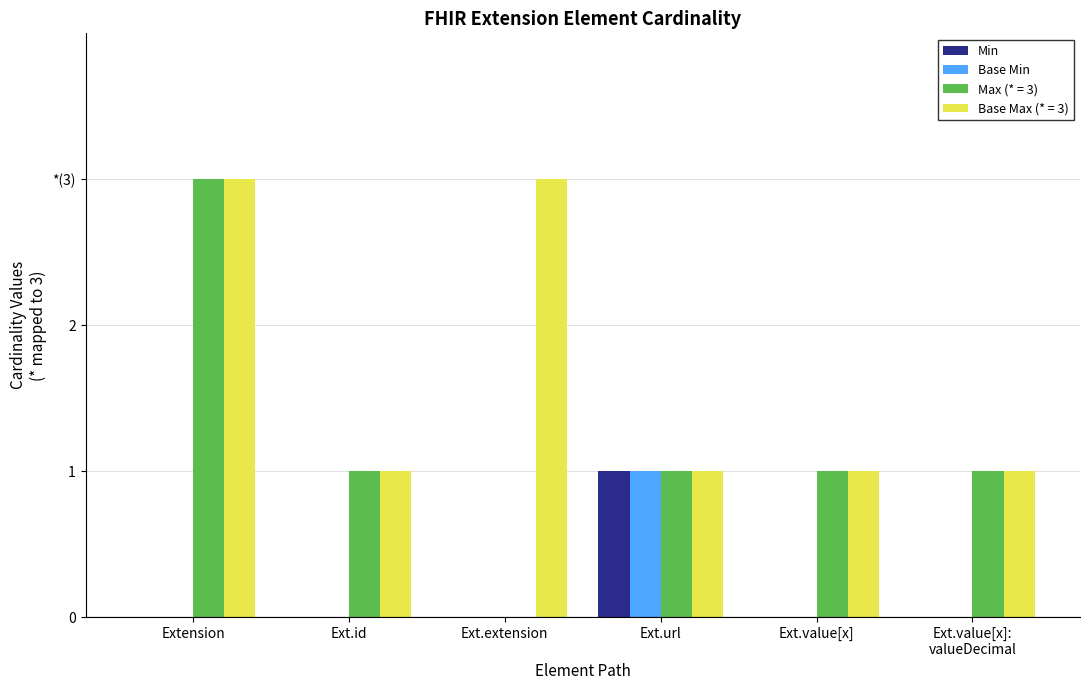

Are the bars horizontal?

No